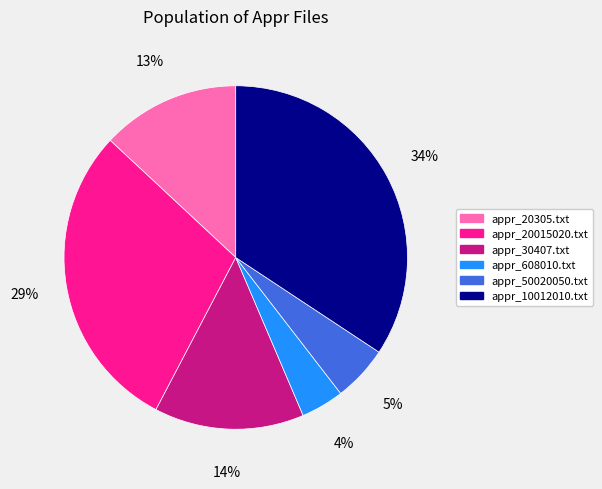

Approximately how many times larger is the value at appr_608010.txt compared to appr_20305.txt?

0.3